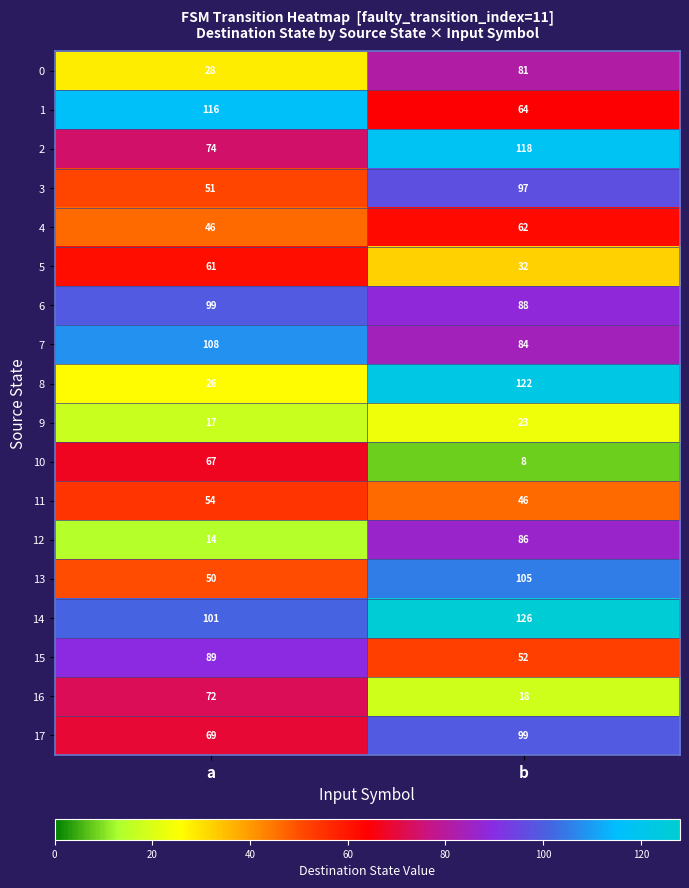

Count the number of data series in this chart.

18